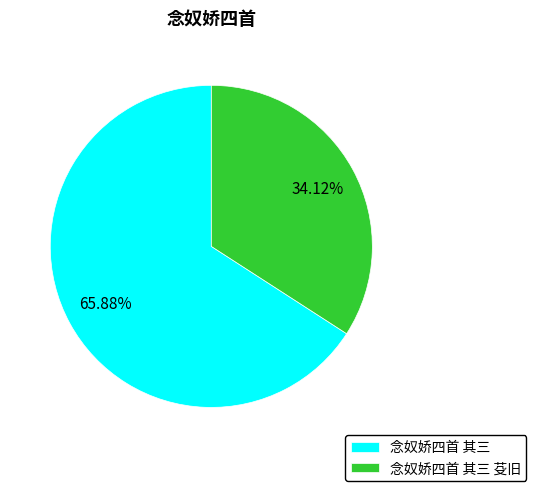

What percentage is the 念奴娇四首 其三 slice, to the nearest percent?

66%